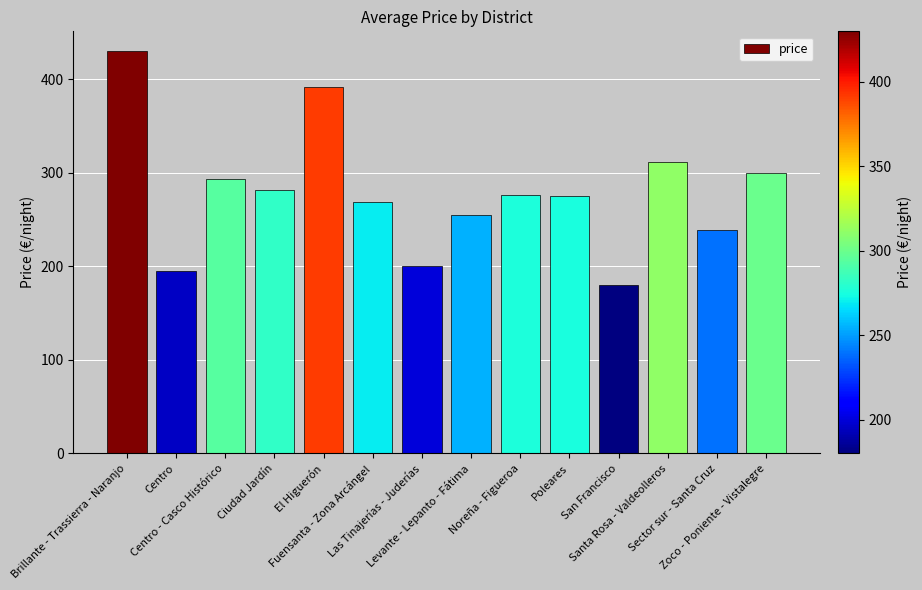

What is the value of the 7th bar from the left?

200.0